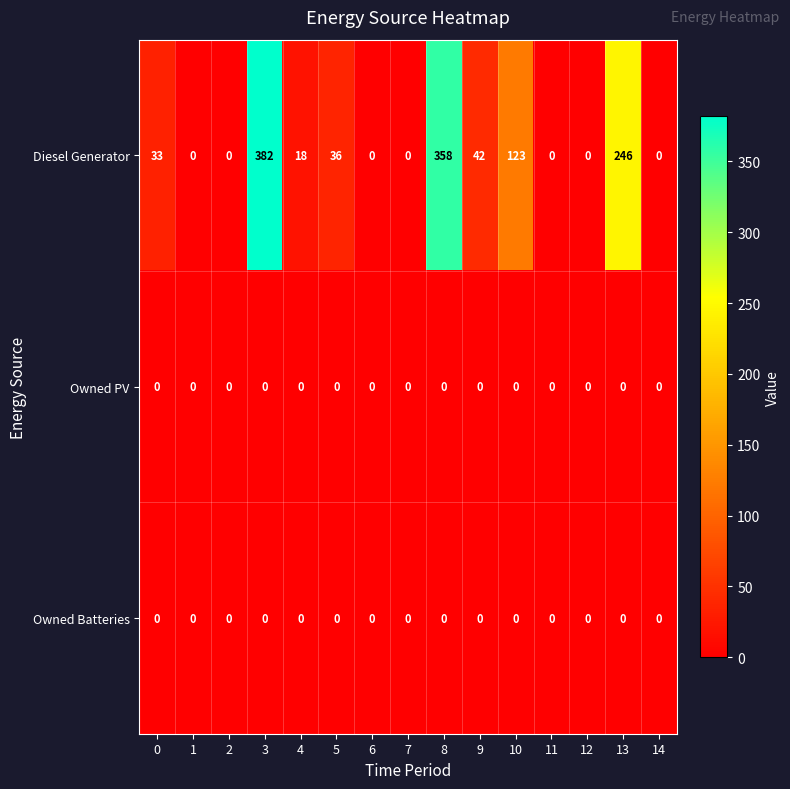

Which series has the largest total across all categories?

Diesel Generator